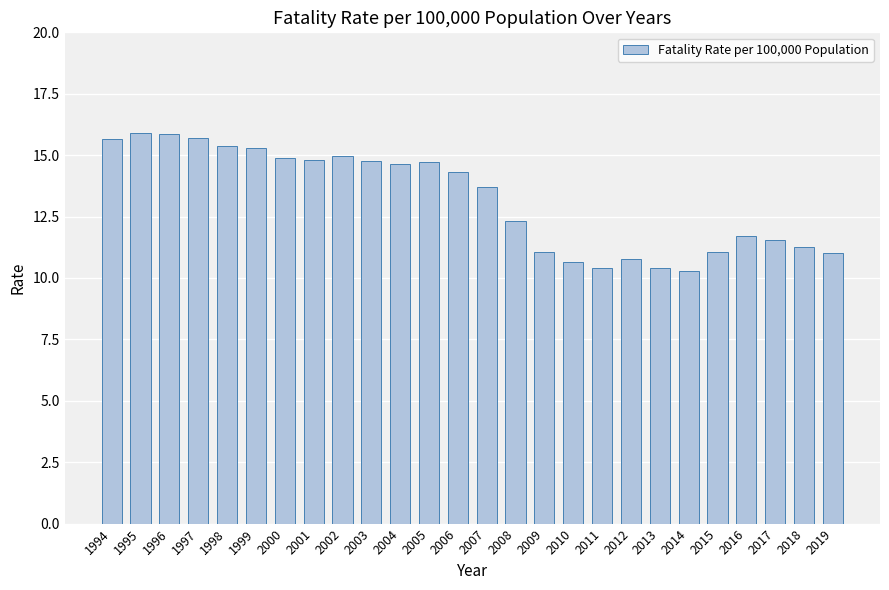

How many bars are there in total?

26